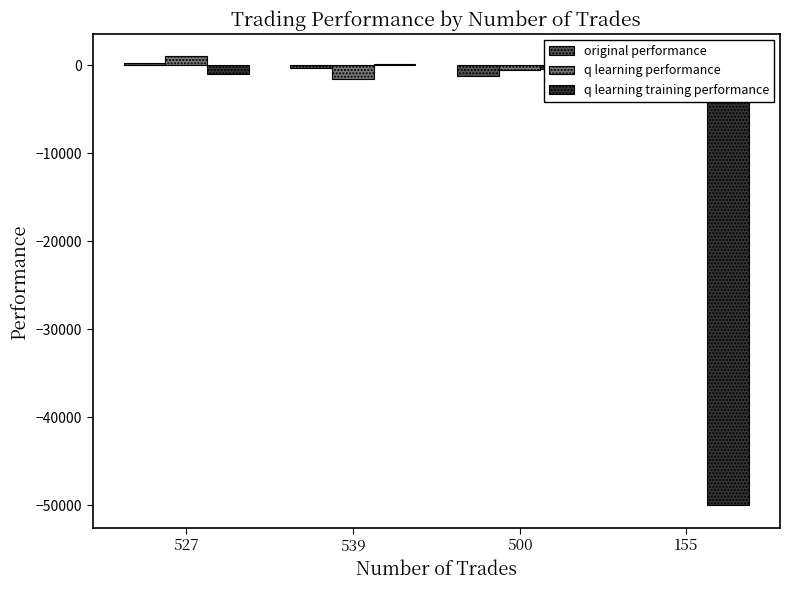

Which label corresponds to the smallest value in the chart?

155